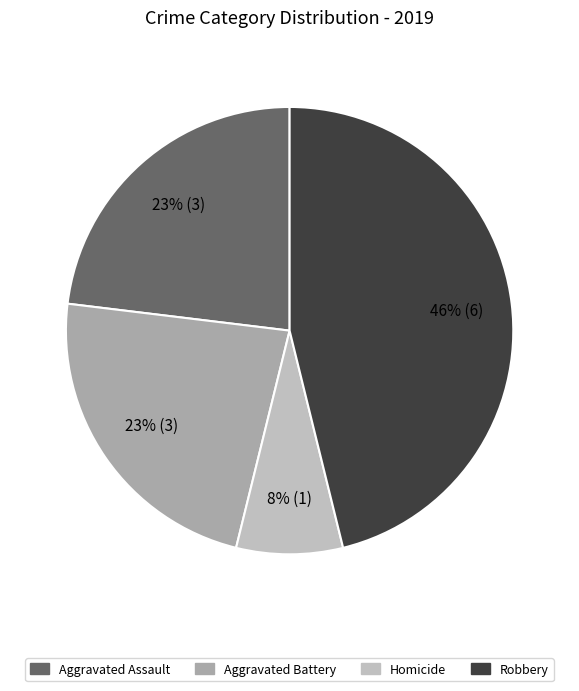

How many segments does this pie chart have?

4